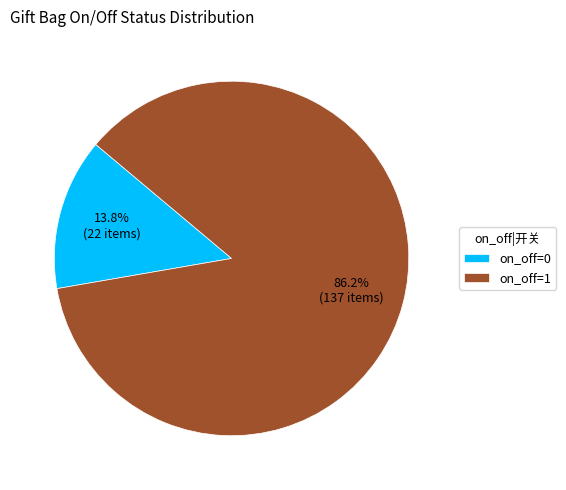

Between on_off=1 and on_off=0, which is larger?

on_off=1